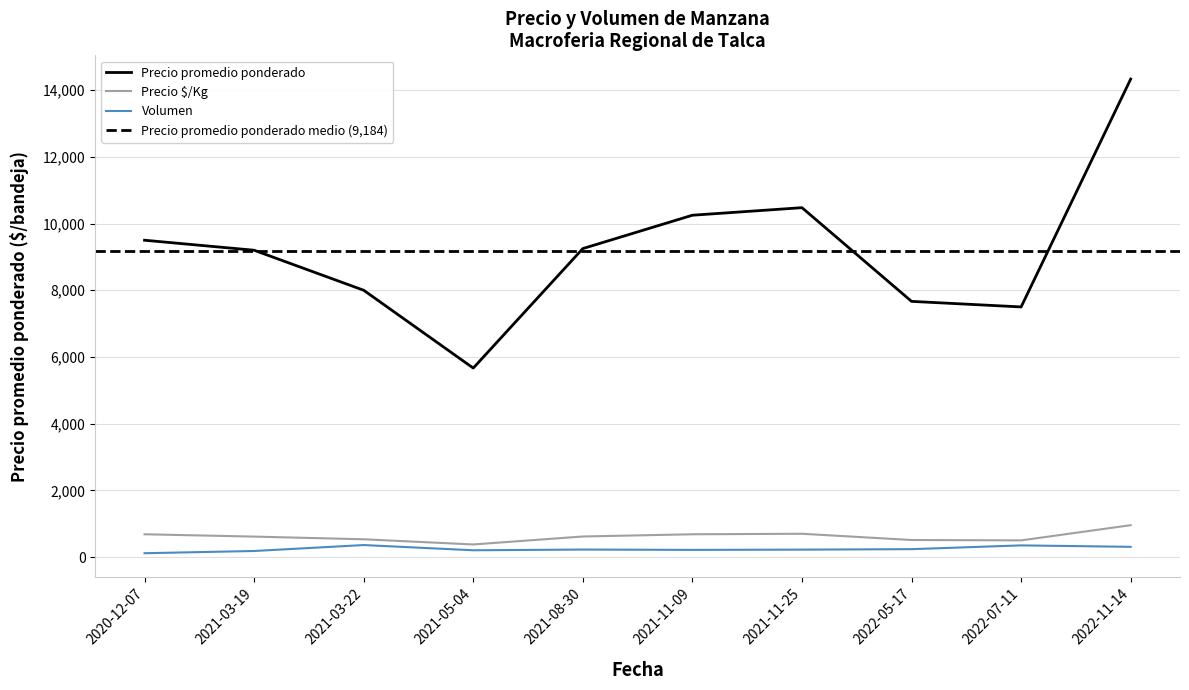

What is the maximum value for Precio $/Kg?

955.7